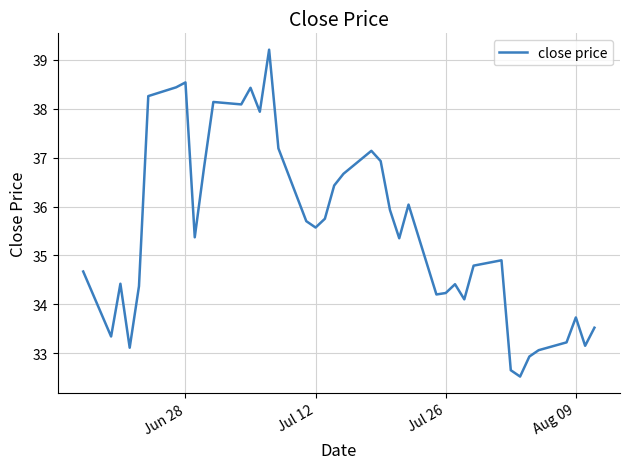

What is the greatest value displayed?

39.2